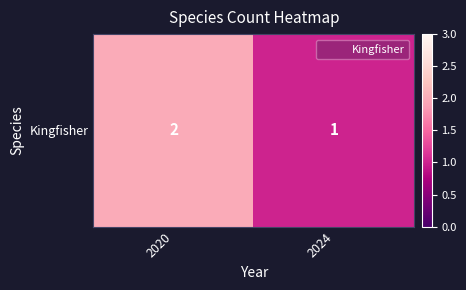

What is the greatest value displayed?

2